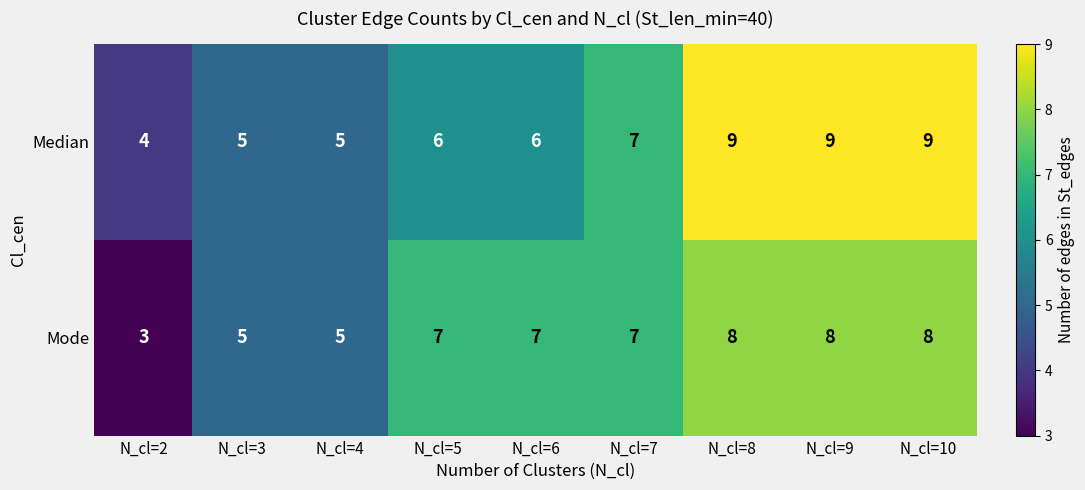

Which series has the largest total across all categories?

Median